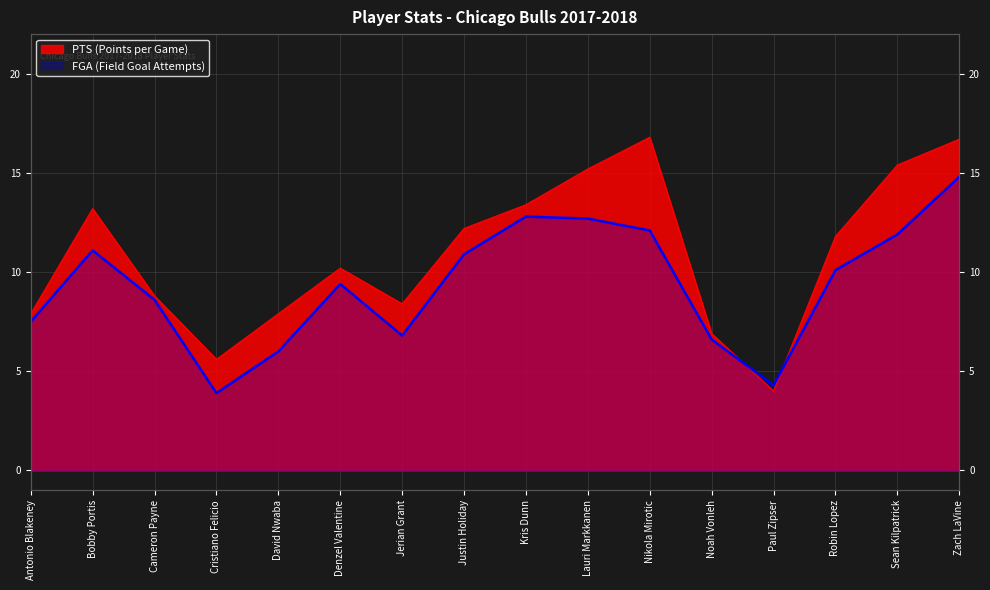

After their last crossing, which series has the higher values: PTS or FGA?

PTS